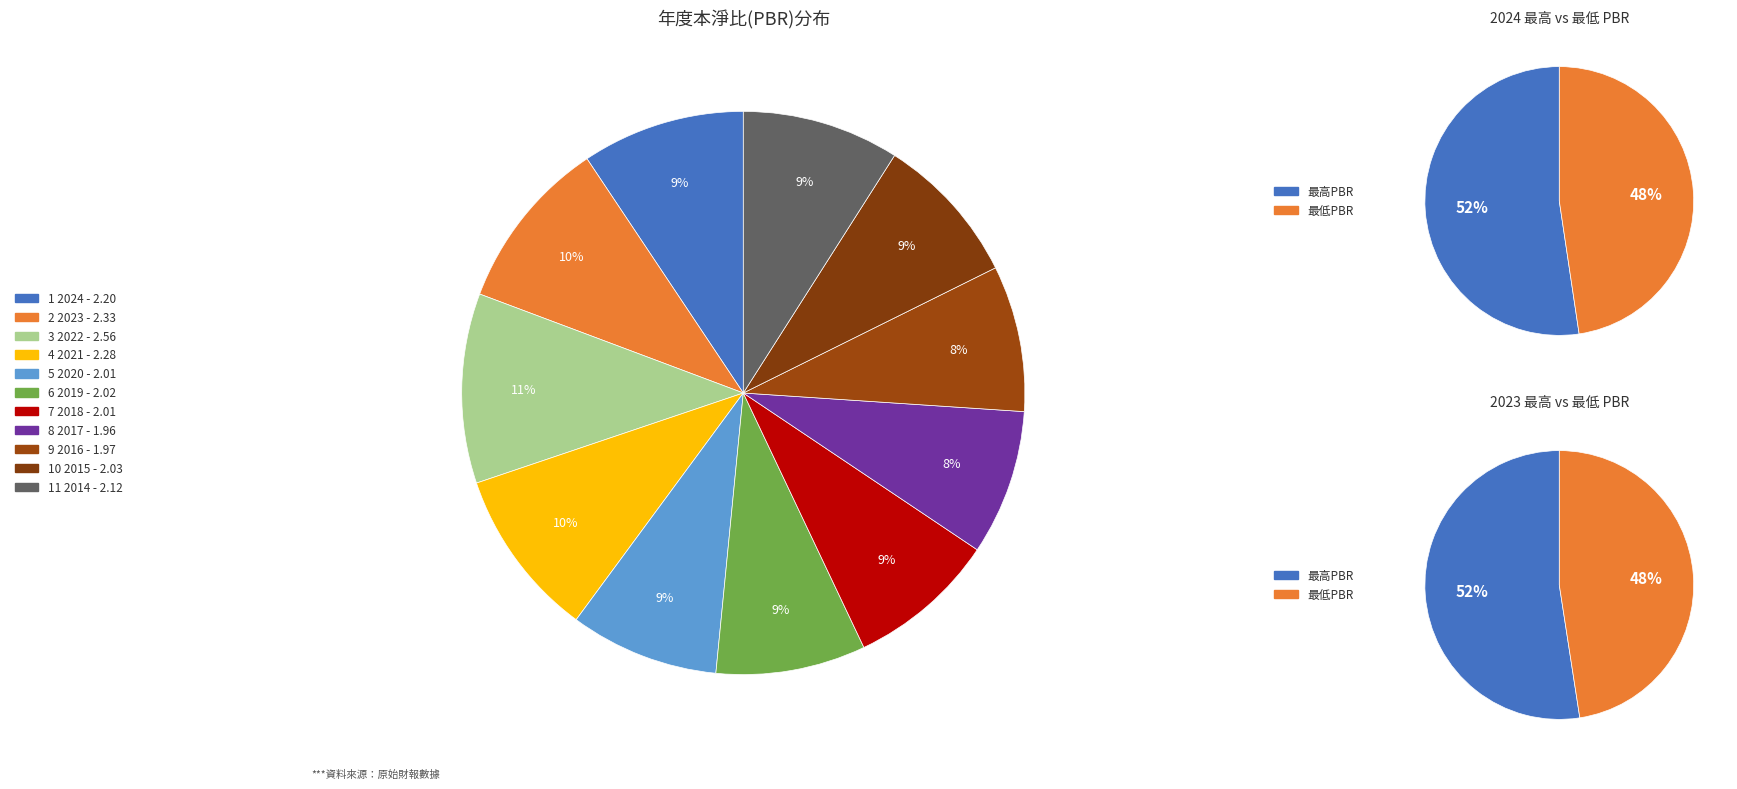

Is there any slice that represents more than half of the pie?

No